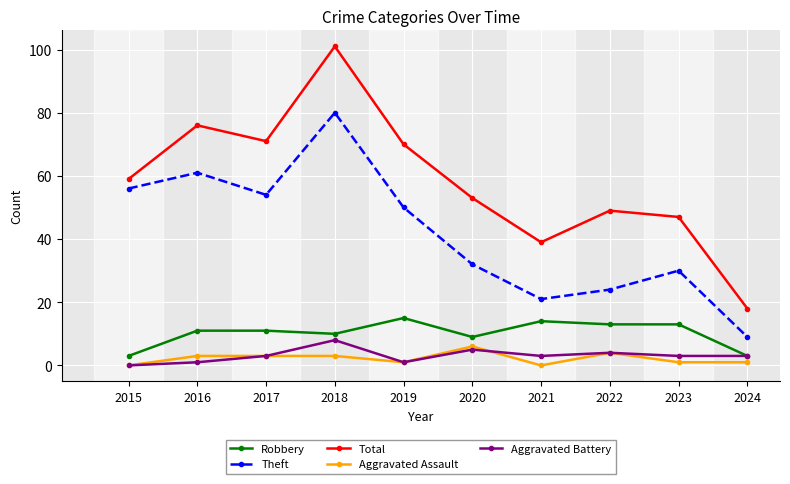

Reading left to right, transcribe all the data shown in this chart.

Robbery: 2015=3	2016=11	2017=11	2018=10	2019=15	2020=9	2021=14	2022=13	2023=13	2024=3
Theft: 2015=56	2016=61	2017=54	2018=80	2019=50	2020=32	2021=21	2022=24	2023=30	2024=9
Total: 2015=59	2016=76	2017=71	2018=101	2019=70	2020=53	2021=39	2022=49	2023=47	2024=18
Aggravated Assault: 2015=0	2016=3	2017=3	2018=3	2019=1	2020=6	2021=0	2022=4	2023=1	2024=1
Aggravated Battery: 2015=0	2016=1	2017=3	2018=8	2019=1	2020=5	2021=3	2022=4	2023=3	2024=3